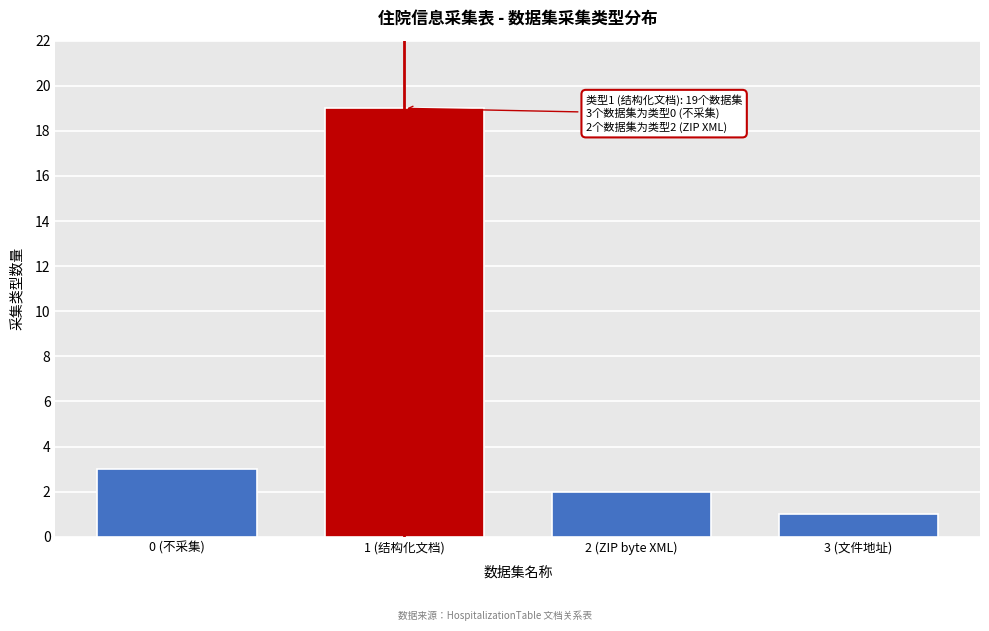

Reading right to left, transcribe all the data shown in this chart.

3 (文件地址)=1	2 (ZIP byte XML)=2	1 (结构化文档)=19	0 (不采集)=3